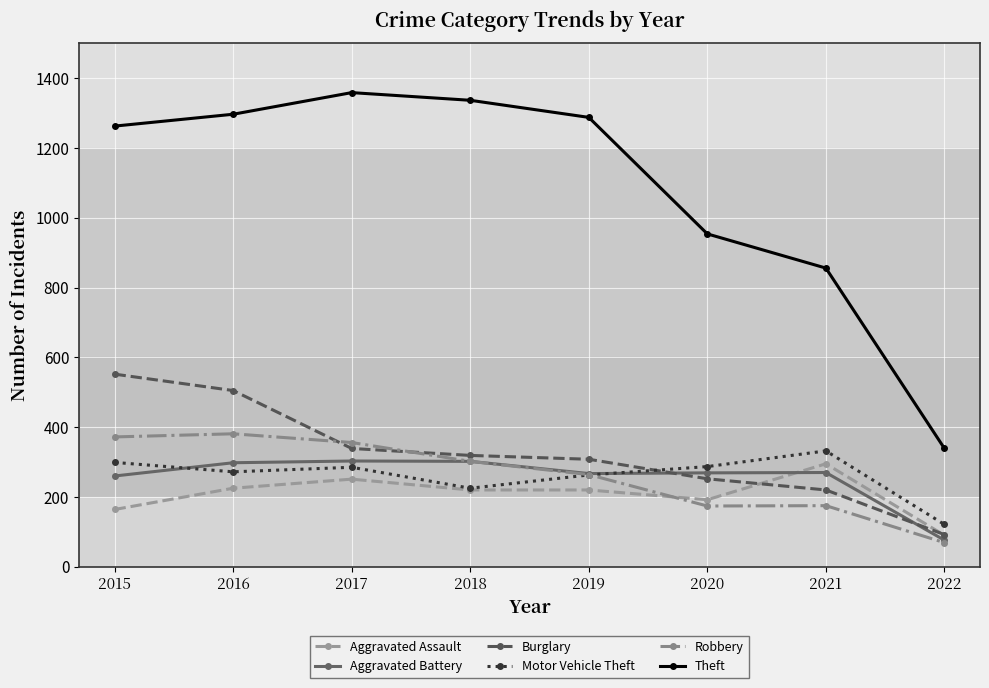

What is the maximum value shown in the chart?

1359